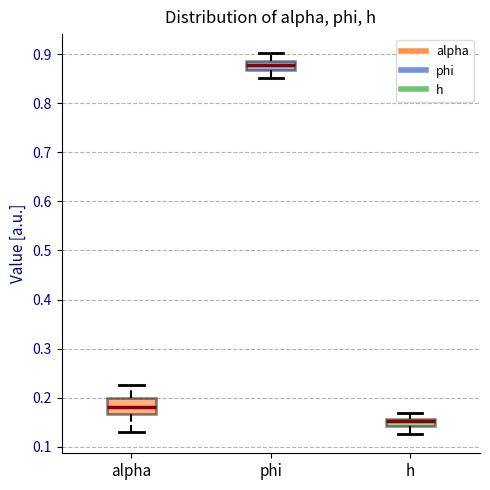

Which box's median line is the lowest?

h